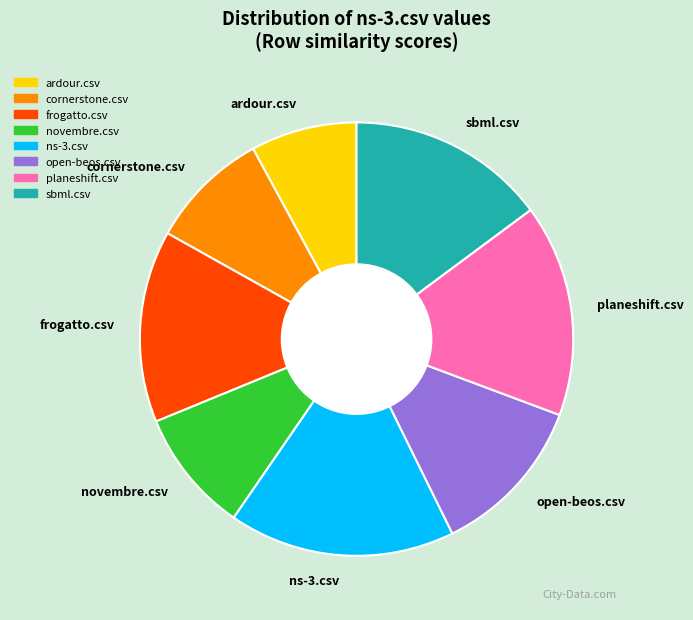

Does novembre.csv account for over 50% of the chart?

No